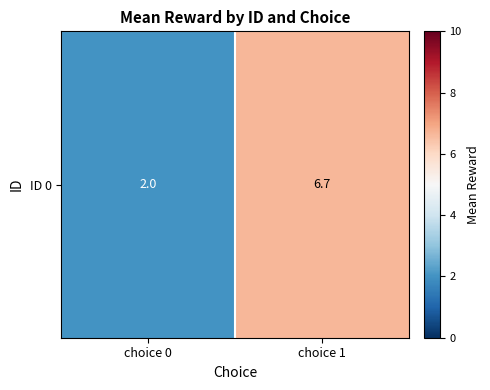

What is the approximate value at choice 0?

2.0